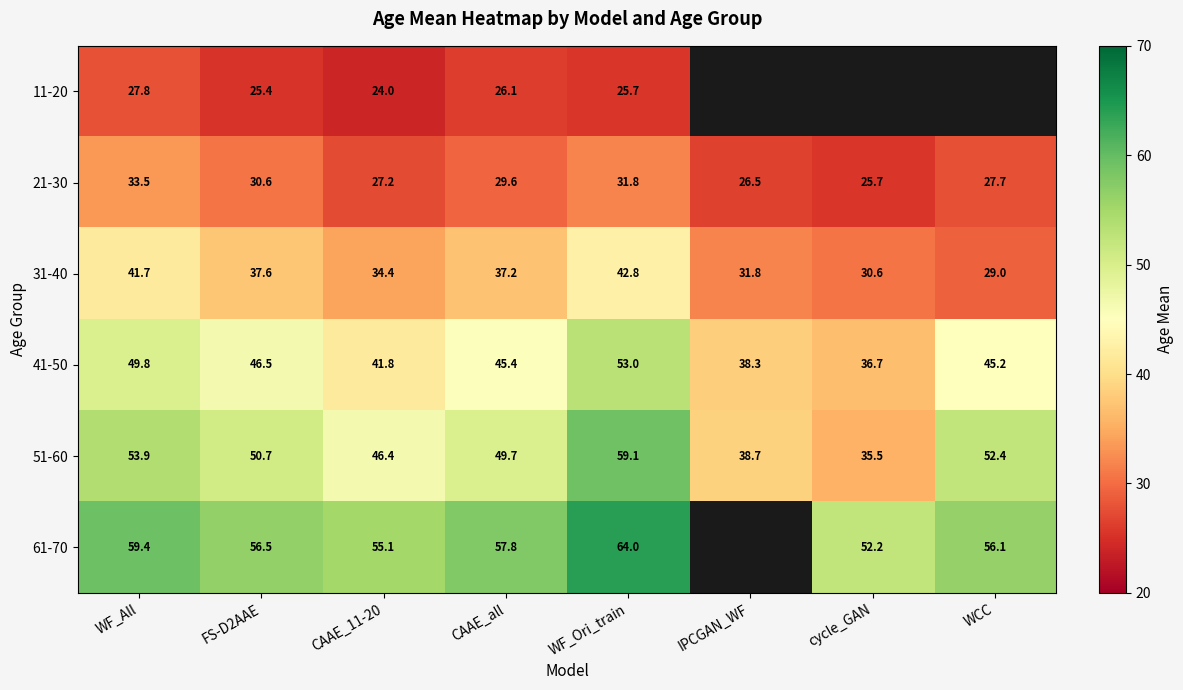

What is the sum of the 21-30 values at CAAE_all and CAAE_11-20?

56.8